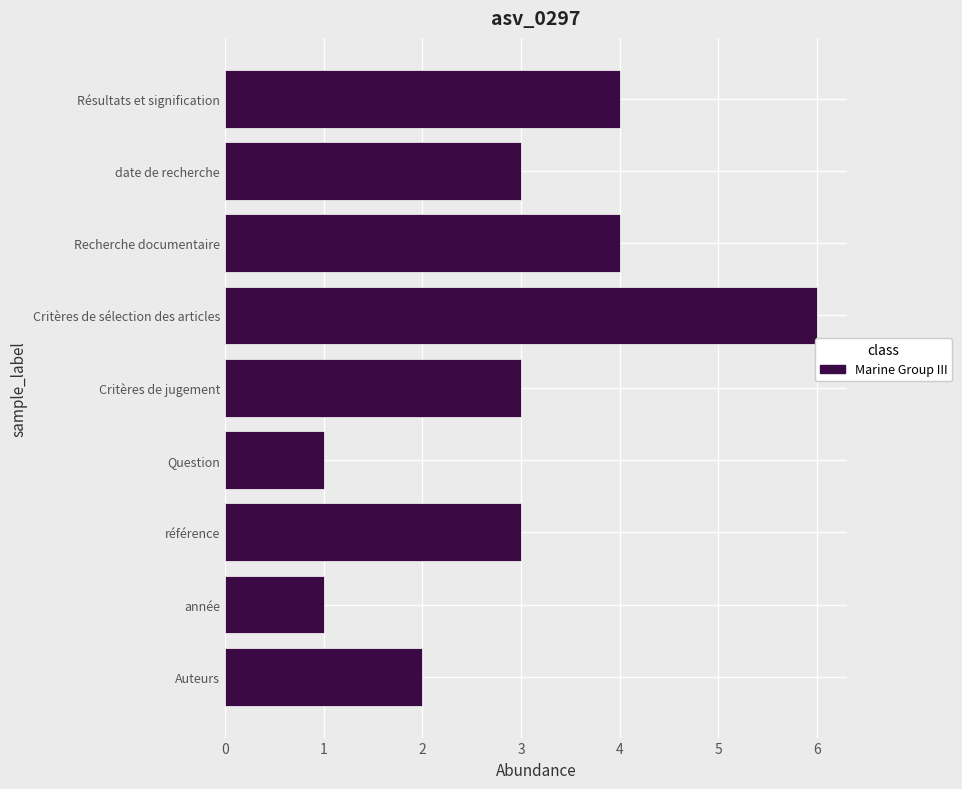

What is the difference between the second highest and minimum values?

3